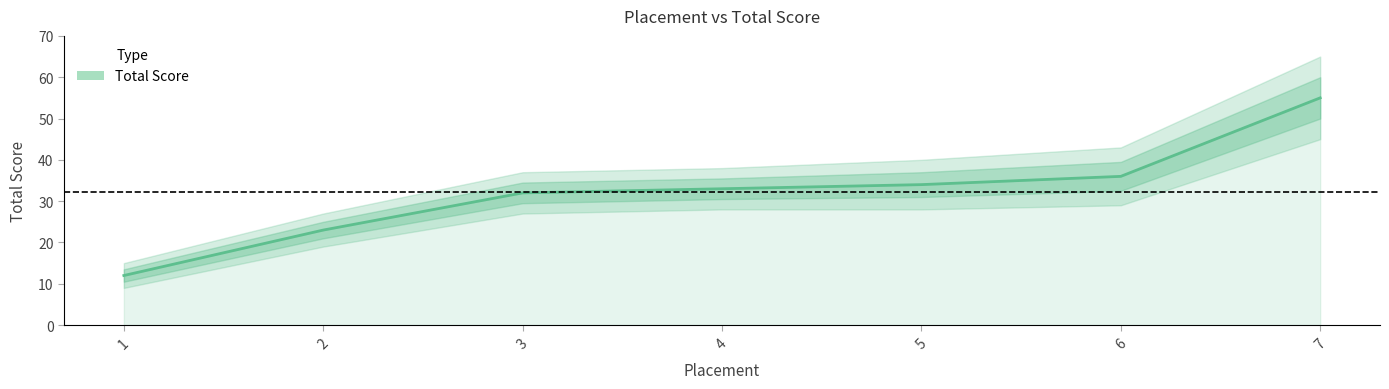

Reading left to right, what are all the values shown in this chart?

1=12	2=23	3=32	4=33	5=34	6=36	7=55